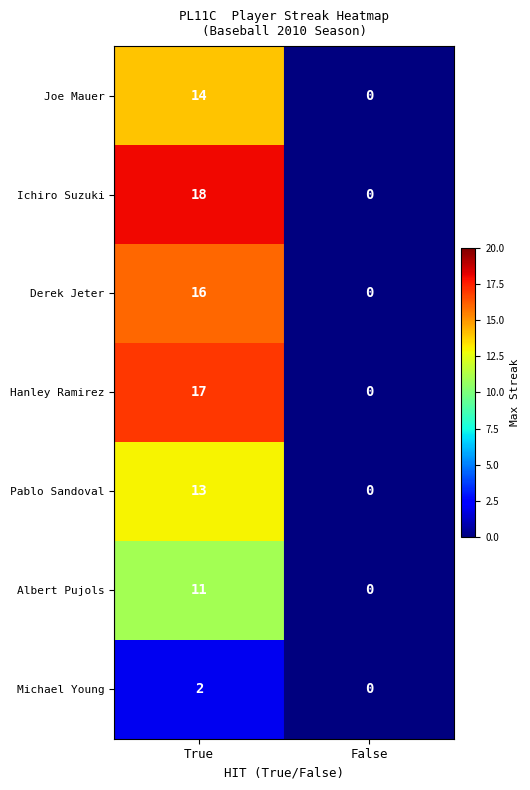

How many series are shown in this chart?

7